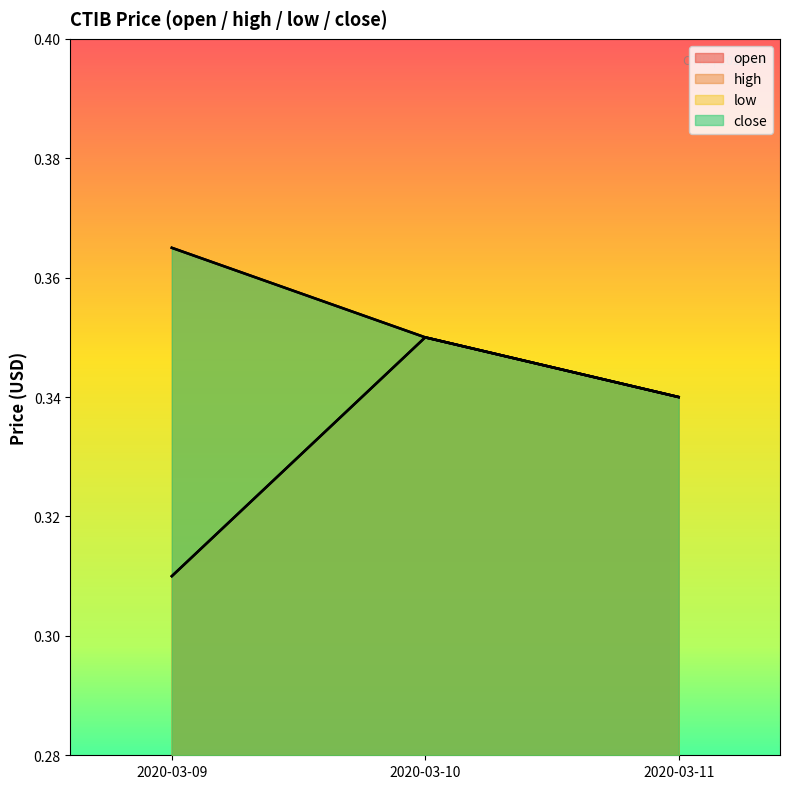

At which category is the sum across all series the highest?

2020-03-10